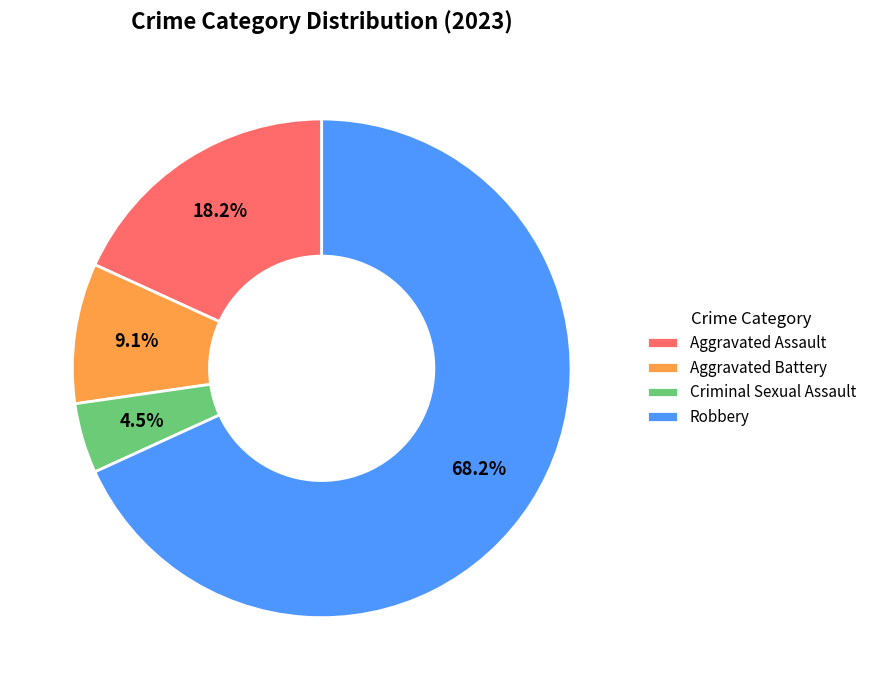

What portion of the pie excludes Aggravated Battery?

90.9%